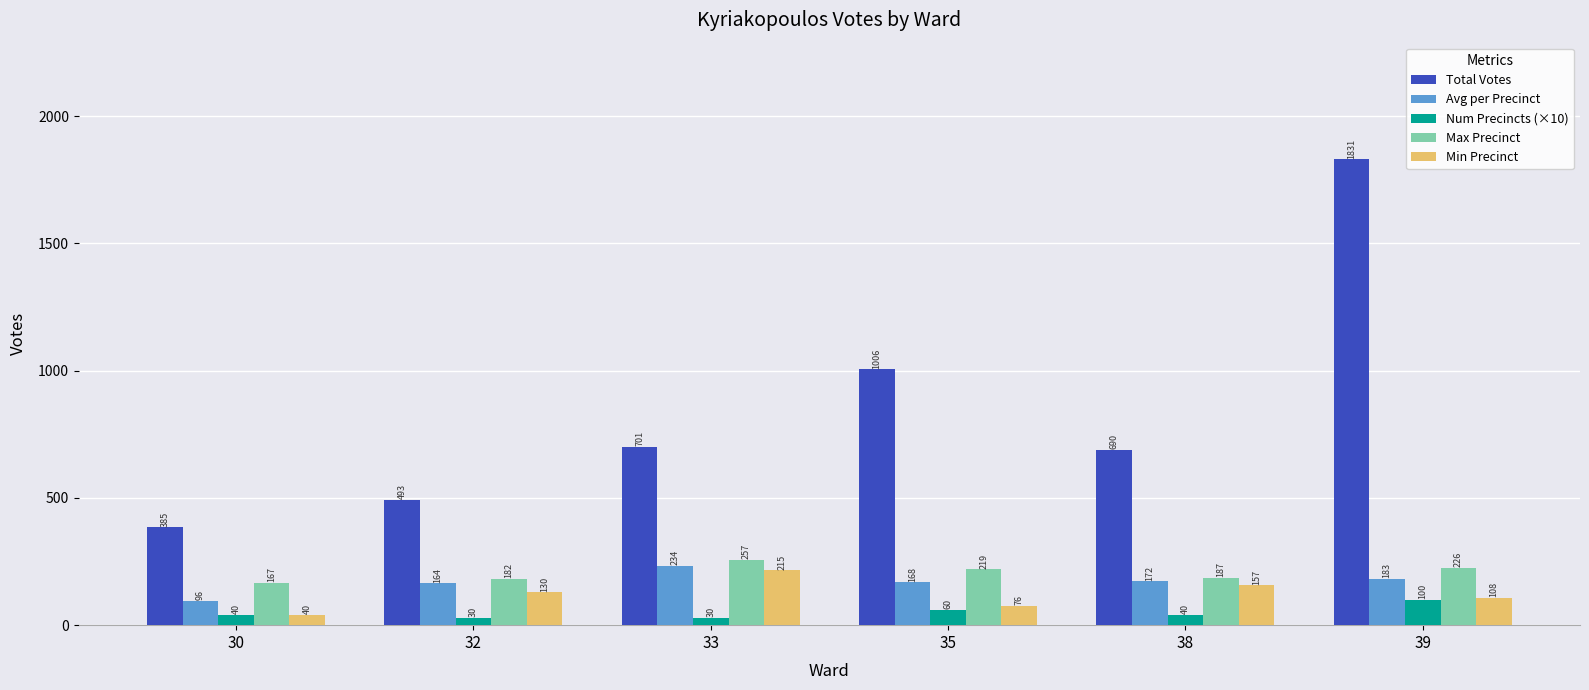

Which series has the largest total across all categories?

Total Votes